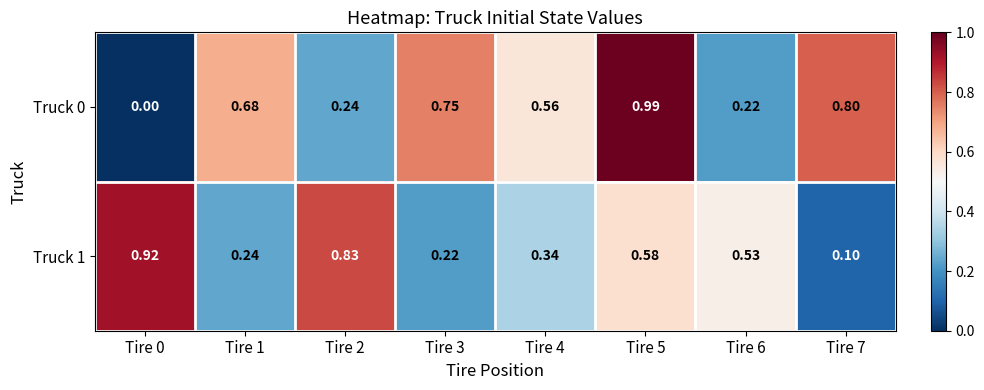

Which category has the highest value across all series?

Tire 5